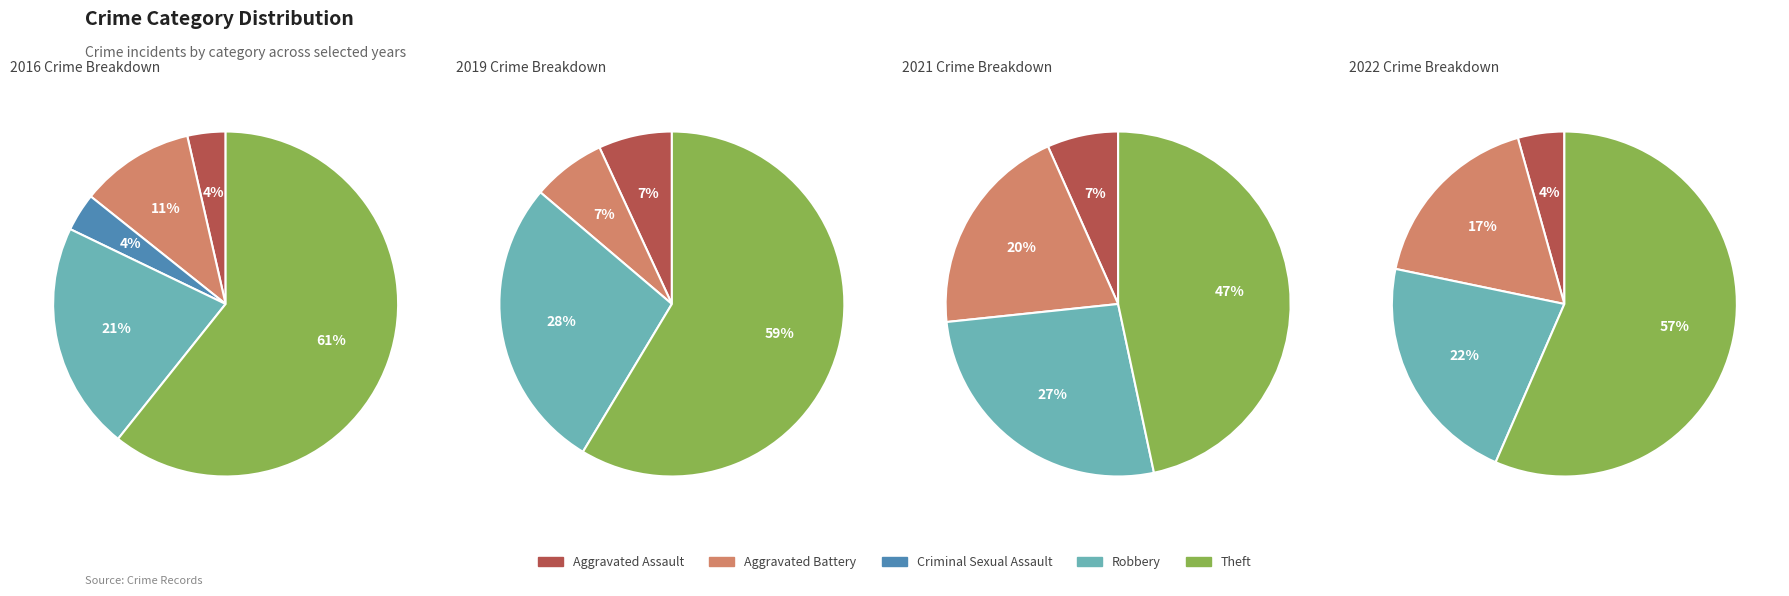

True or false: Aggravated Assault accounts for 12% of the total.

False